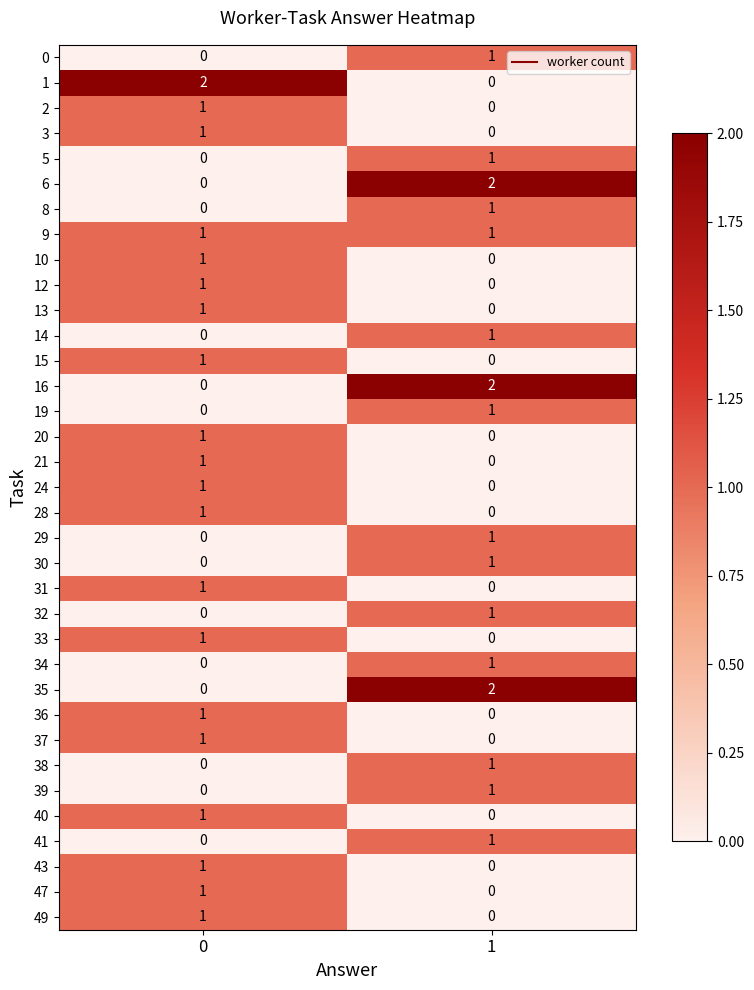

List the labels in order of 32 value, largest first.

1, 0